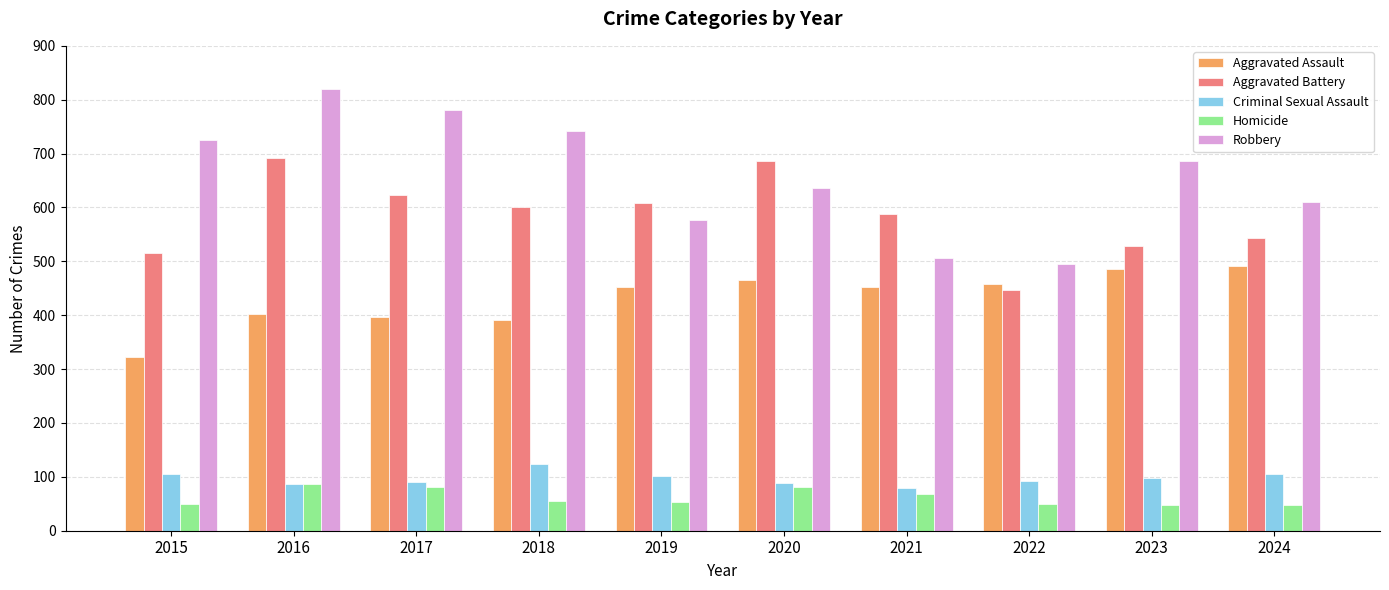

True or false: Aggravated Battery has a value of 587 at 2021.

True